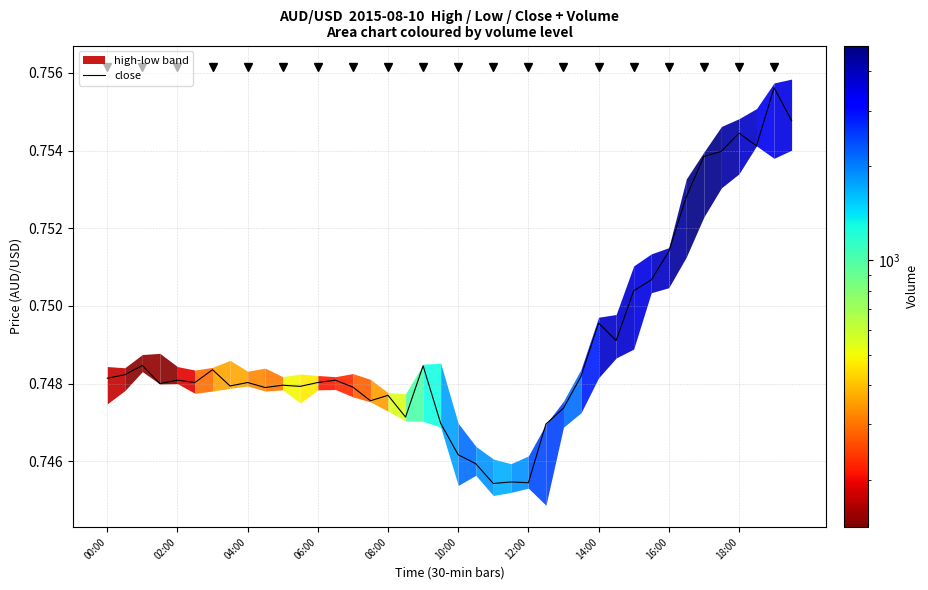

What is the sum of the values at 11 and 26?

1.5